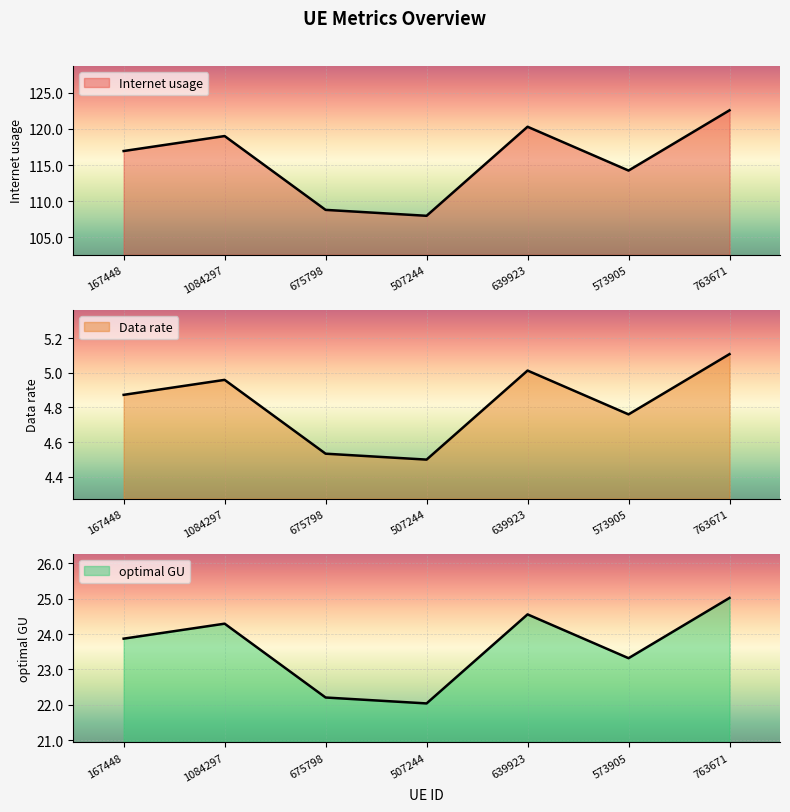

Between 507244 and 1084297, which is larger?

1084297